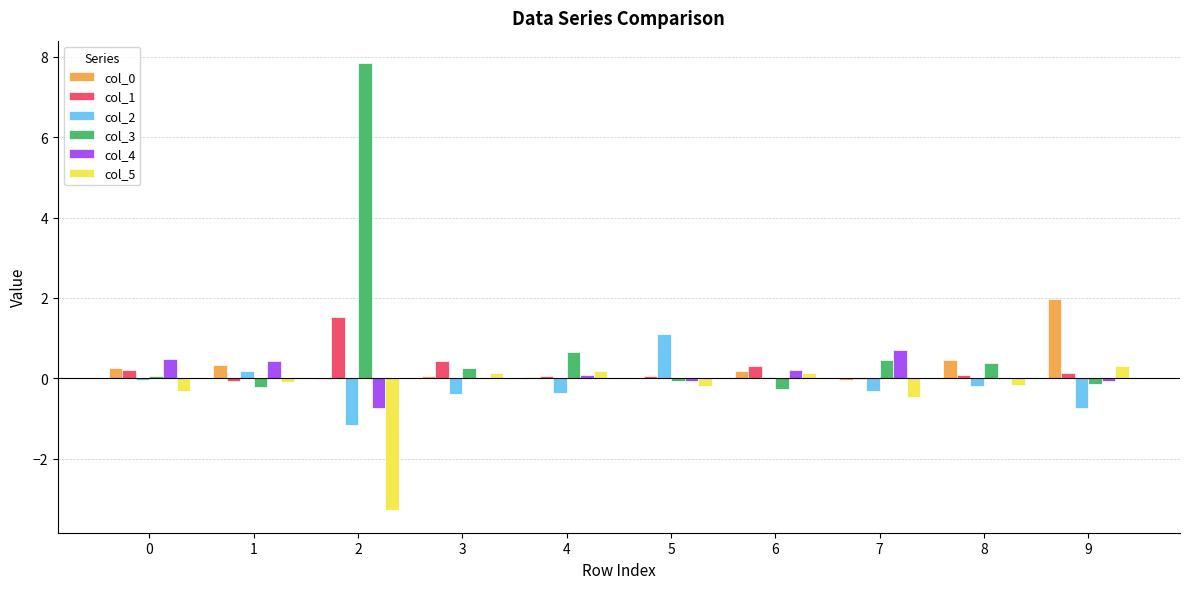

What is the greatest value displayed?

7.8